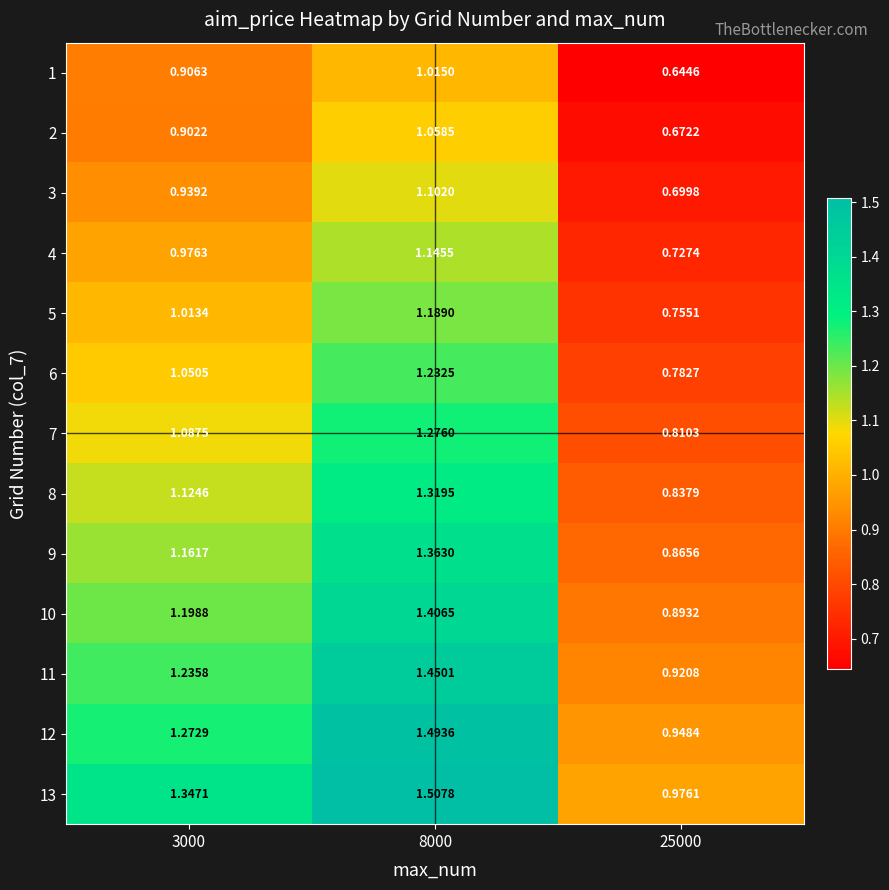

Is the value of 11 at 3000 greater than the value of 10 at 3000?

Yes